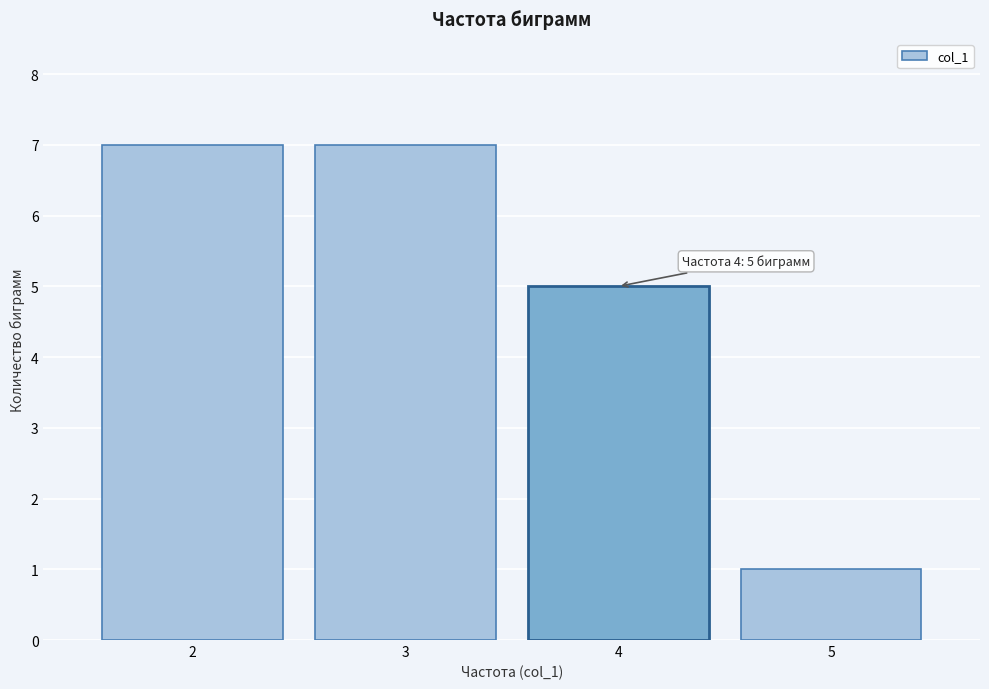

Reading right to left, extract all data points from this chart.

1	5	7	7